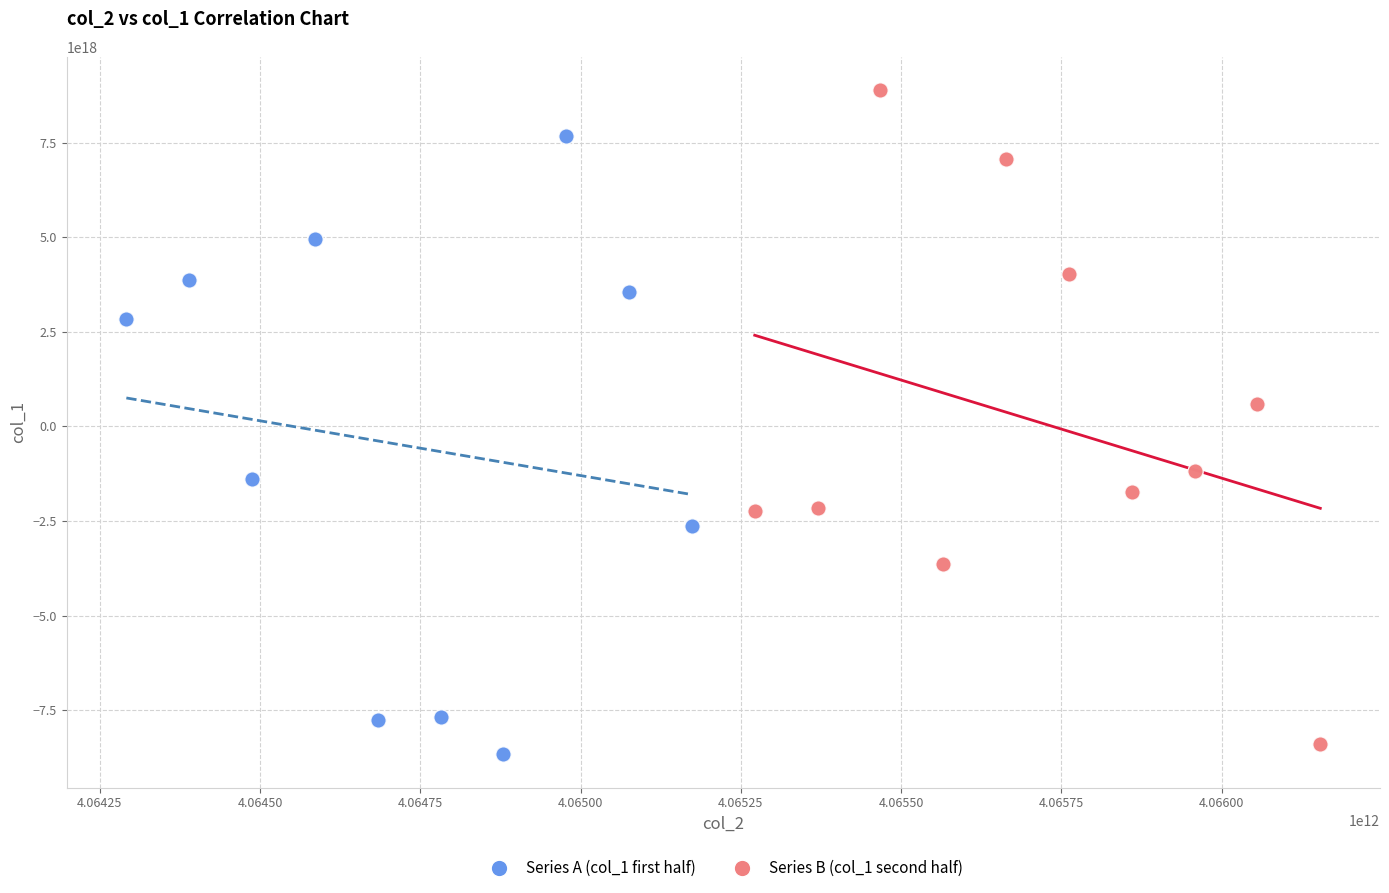

Which series contains the highest Y value?

Series B (col_1 second half)